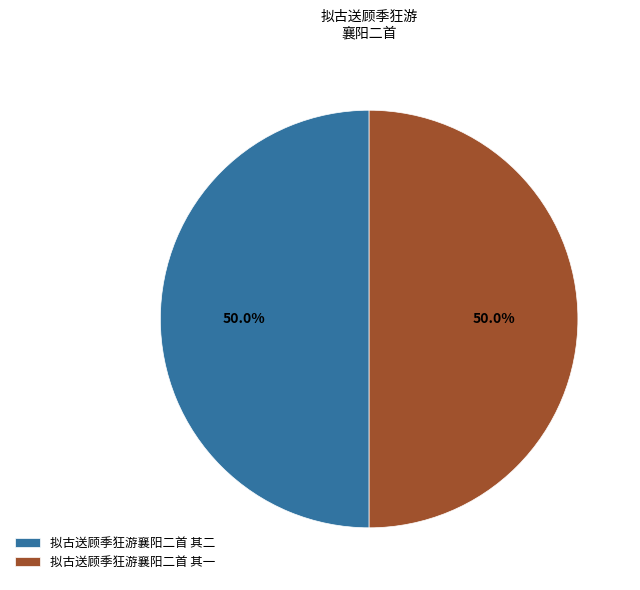

How many slices are in this pie chart?

2